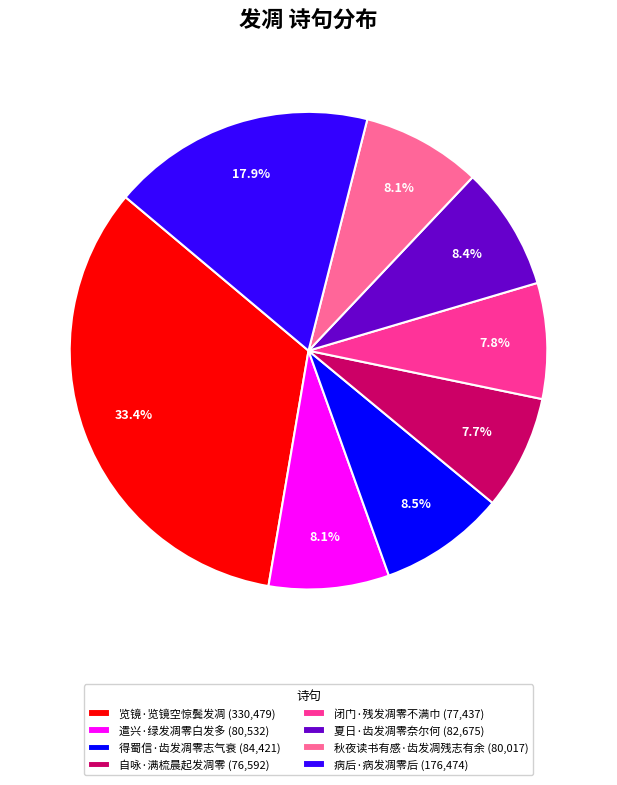

To the nearest percent, what is the average slice percentage?

12%